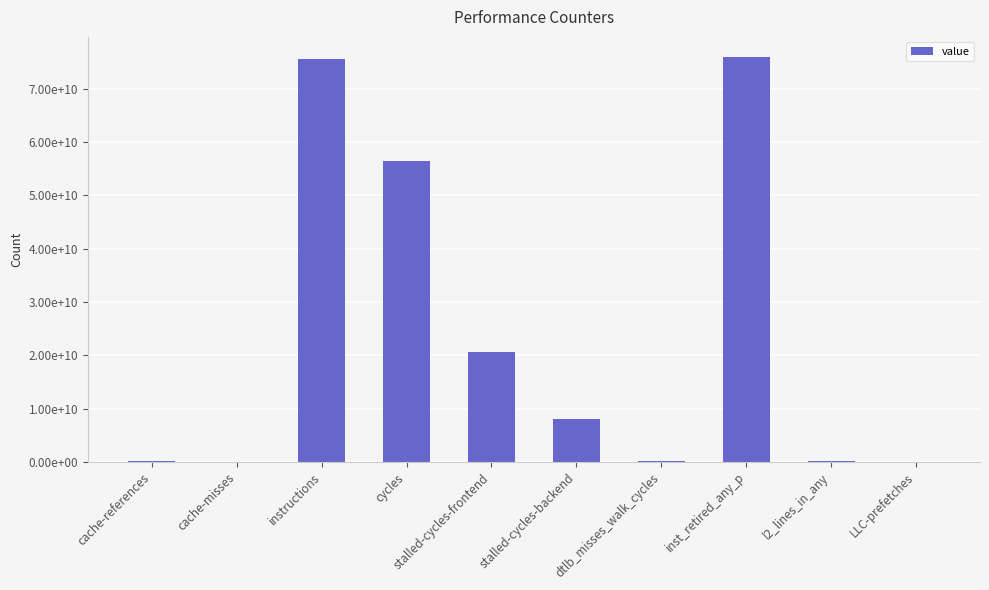

Where is the data nearest to the value 37961535206?

stalled-cycles-frontend